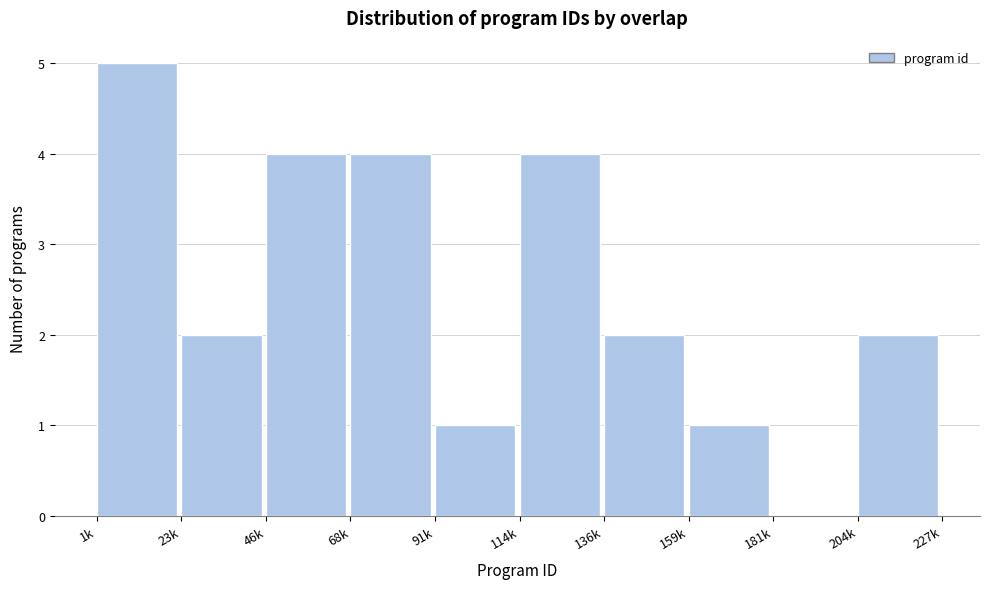

Reading left to right, list all the values displayed in this chart.

1k=5	23k=2	46k=4	68k=4	91k=1	114k=4	136k=2	159k=1	181k=0	204k=2